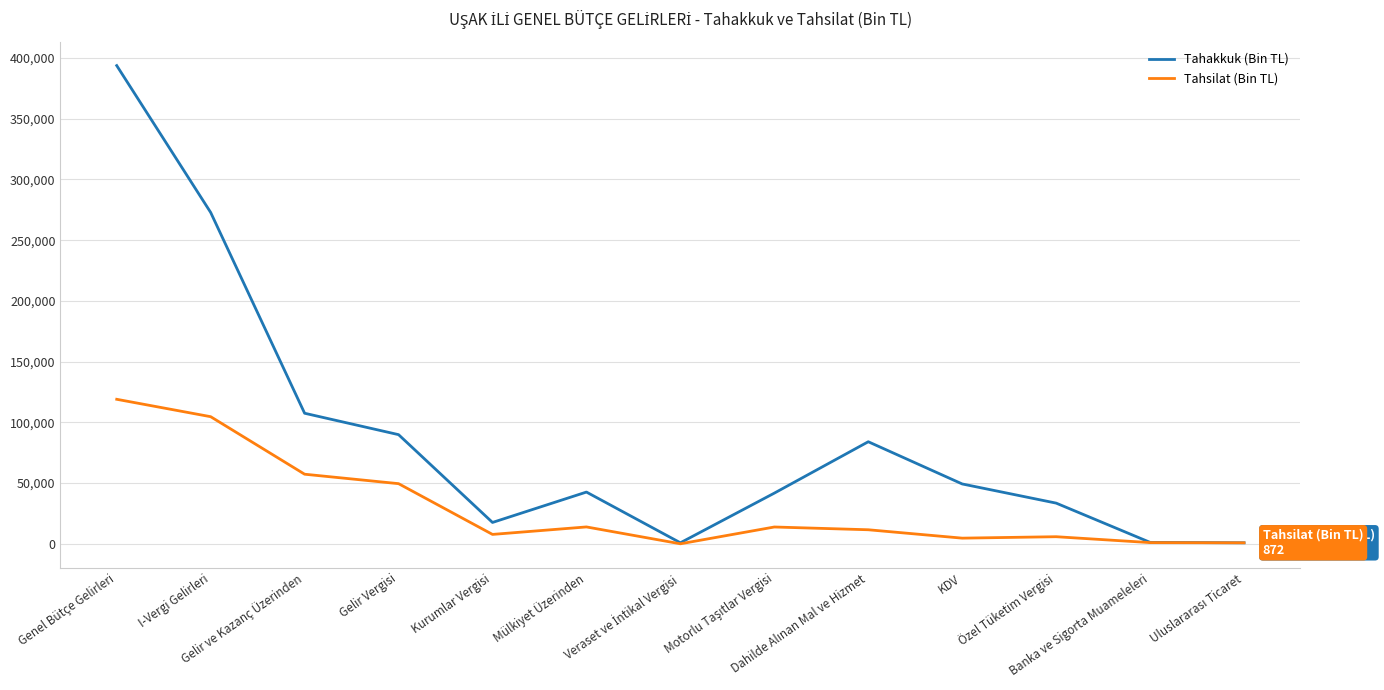

Which category has the highest value across all series?

Genel Bütçe Gelirleri